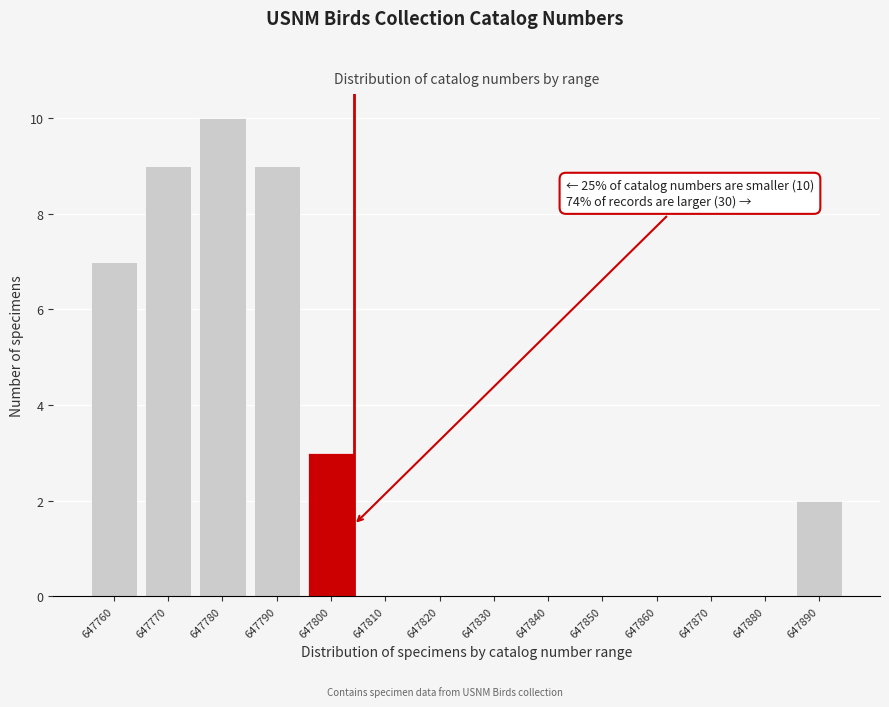

Reading left to right, extract all data points from this chart.

647760=7	647770=9	647780=10	647790=9	647800=3	647810=0	647820=0	647830=0	647840=0	647850=0	647860=0	647870=0	647880=0	647890=2